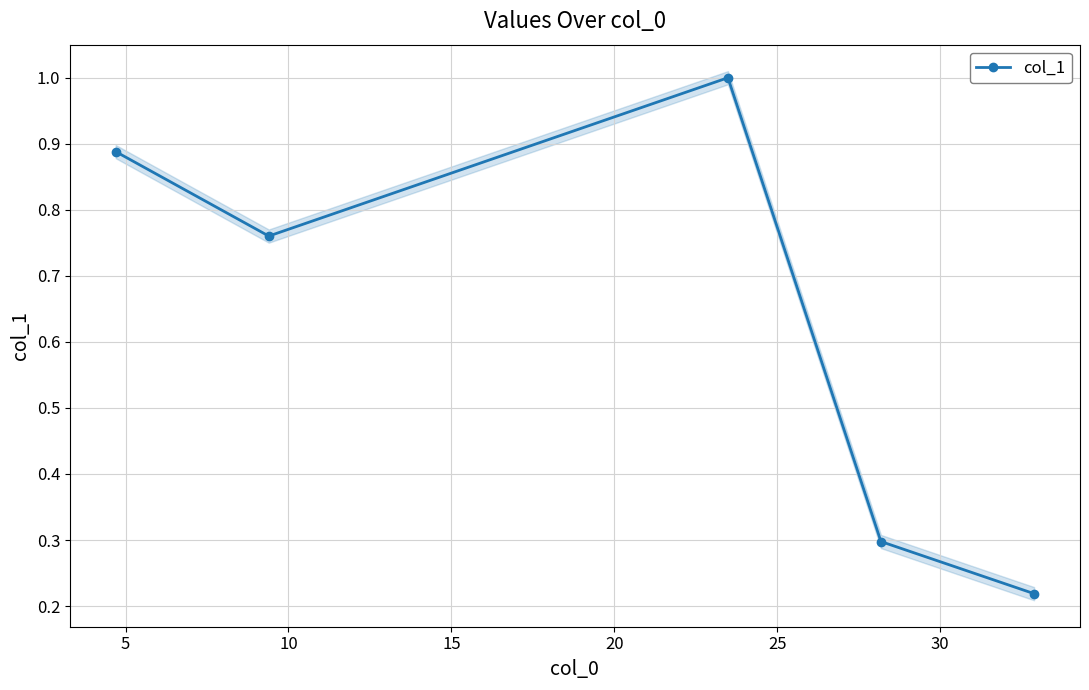

What is the highest value of the col_1 series?

1.0